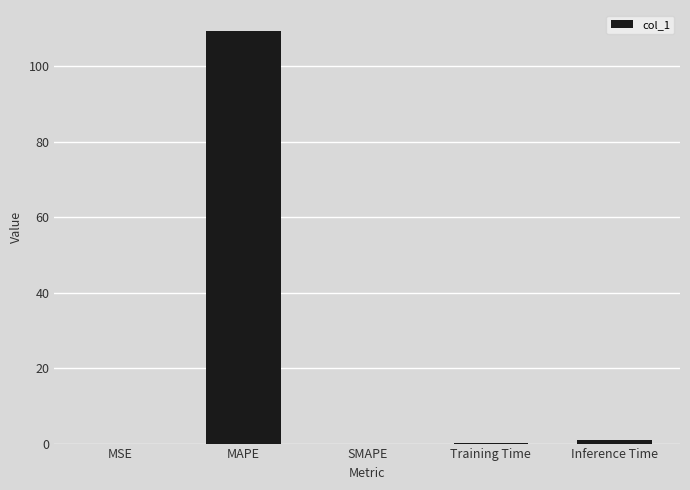

At which category does the chart reach its peak across all series?

MAPE